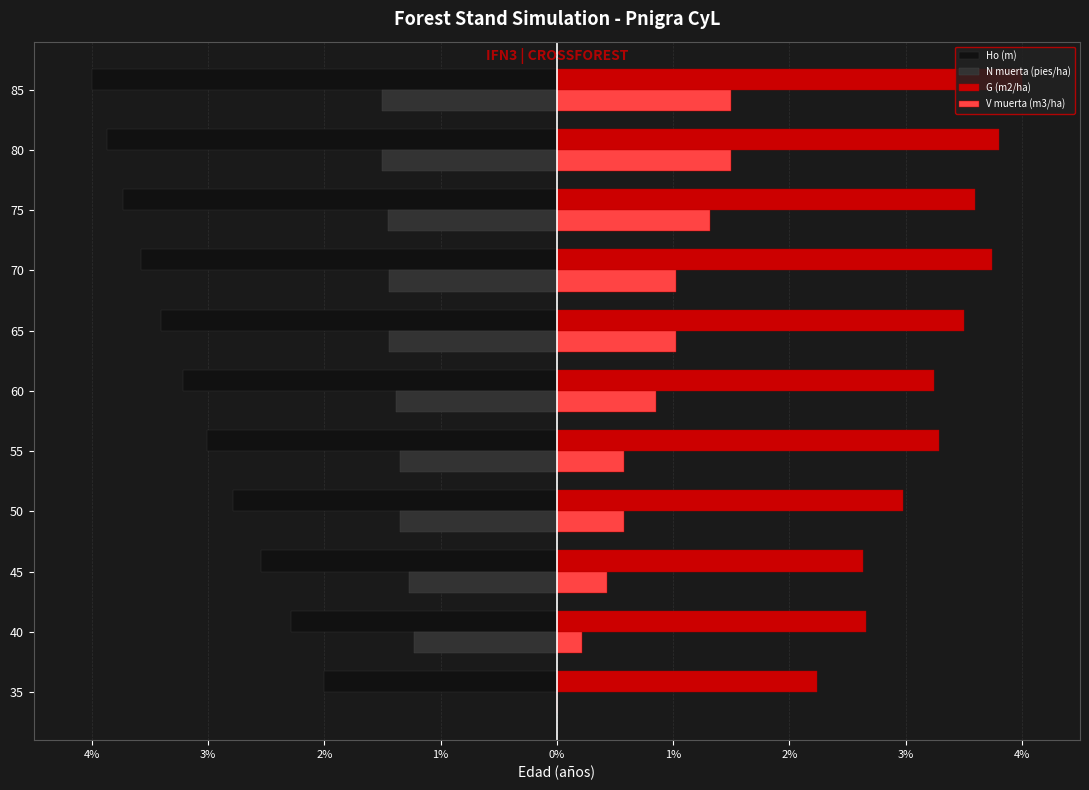

What are all the series names shown in the legend?

Ho (m), N muerta (pies/ha), G (m2/ha), V muerta (m3/ha)